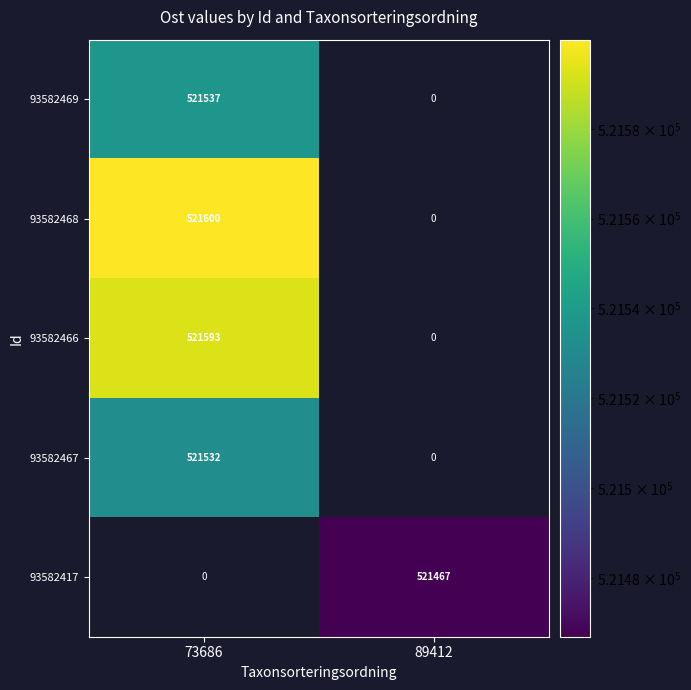

Which series has the largest total across all categories?

93582468